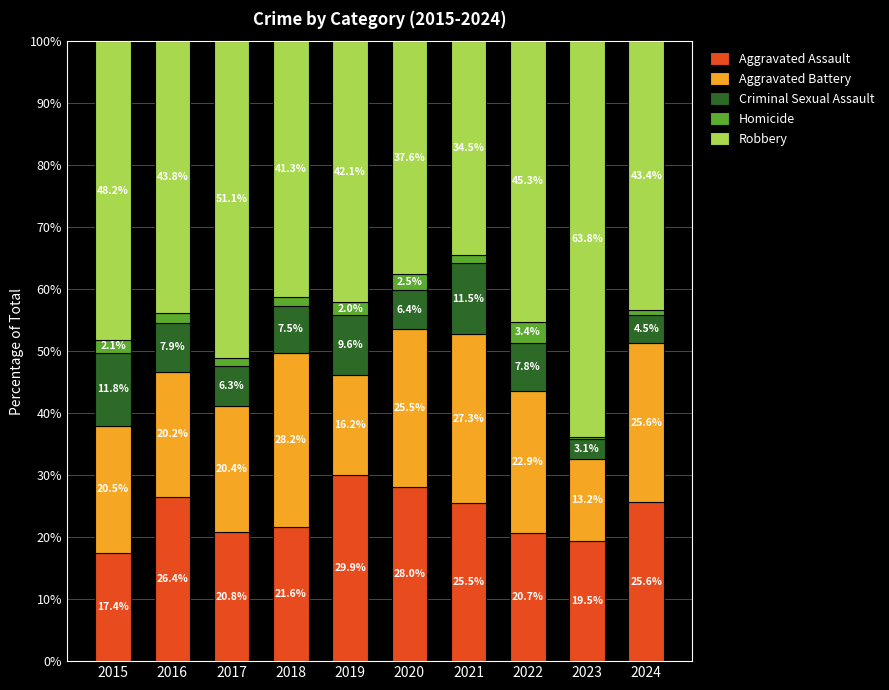

At which label does Aggravated Assault reach its peak?

2019